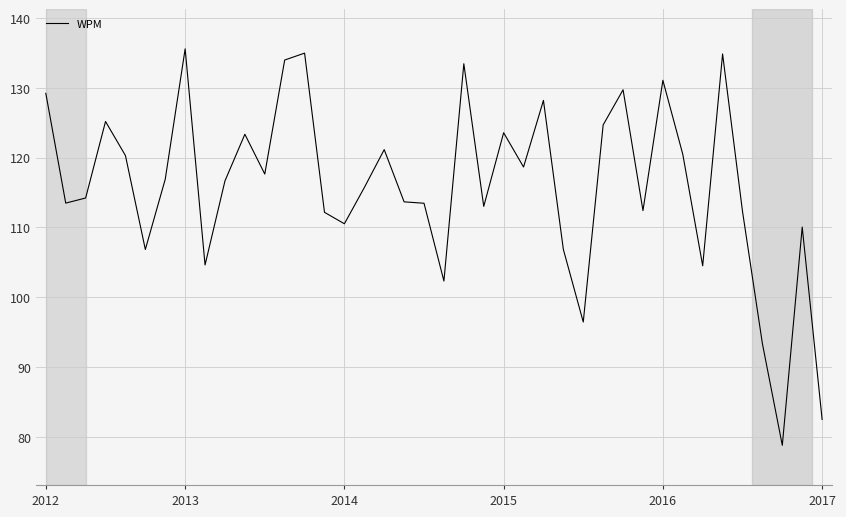

What is the smallest value displayed?

78.8